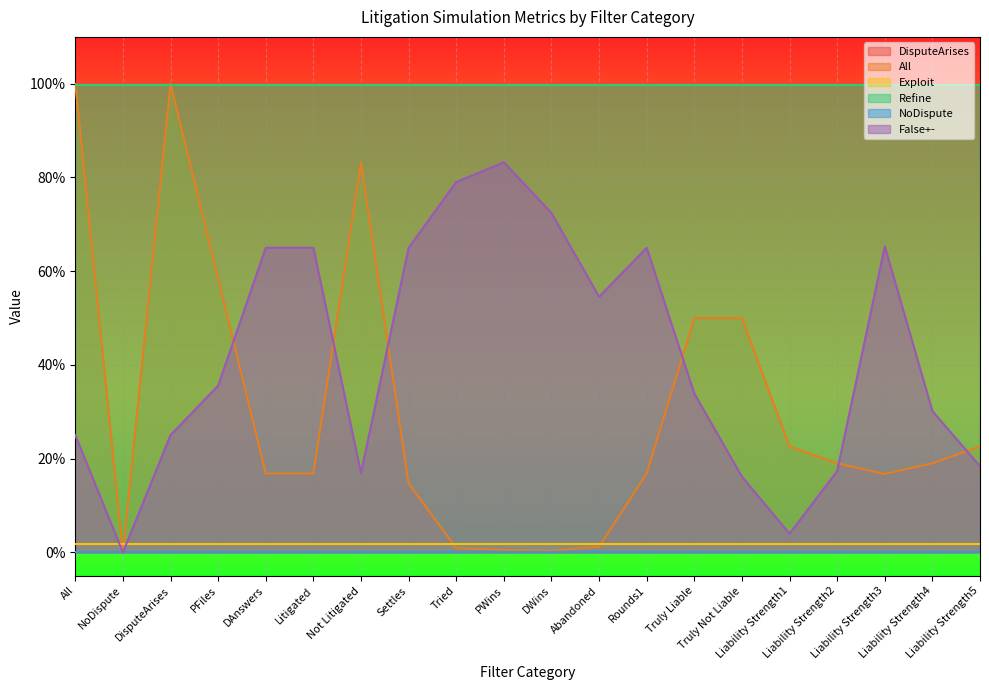

Which has a higher value, Liability Strength3 or PWins?

Liability Strength3